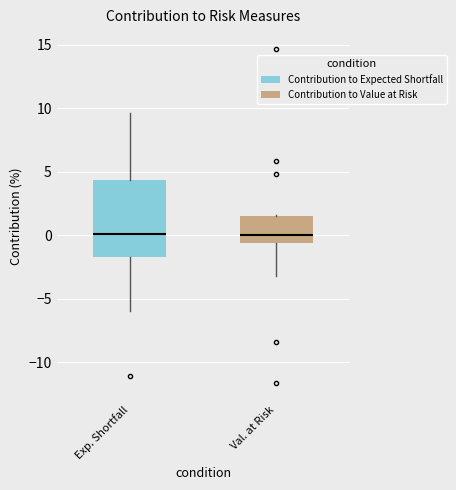

Reading left to right, read every box against the y-axis: the position of its median line, the range the box covers, and the ends of its whiskers. The values are not printed on the chart, so give them approximately, as read against the axis.

Exp. Shortfall: median 0.0, box -1.5 to 4.5, whiskers -6.0 to 9.5
Val. at Risk: median 0.0, box -0.5 to 1.5, whiskers -3.0 to 1.5